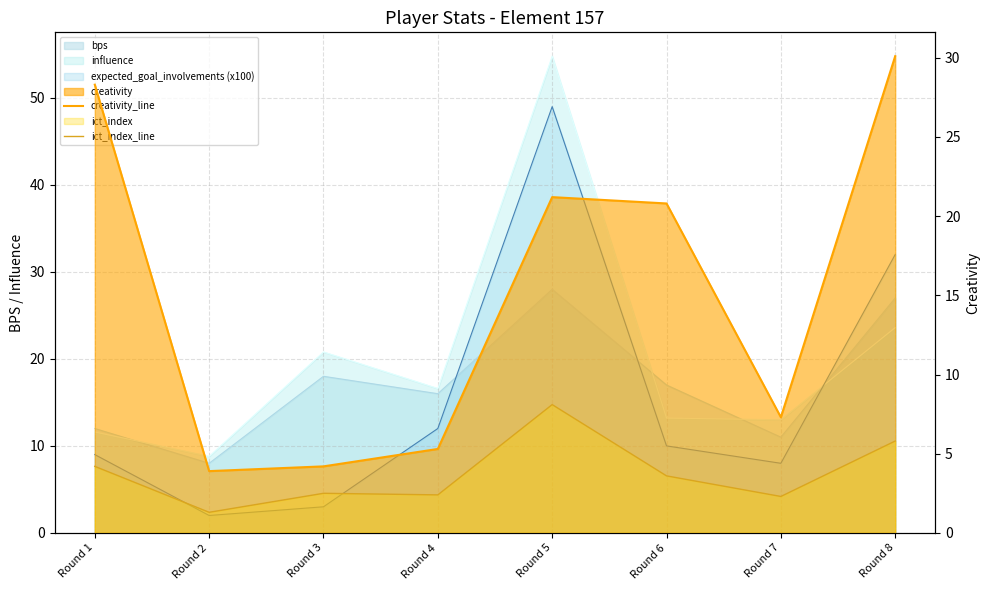

How many lines are shown in the chart?

2